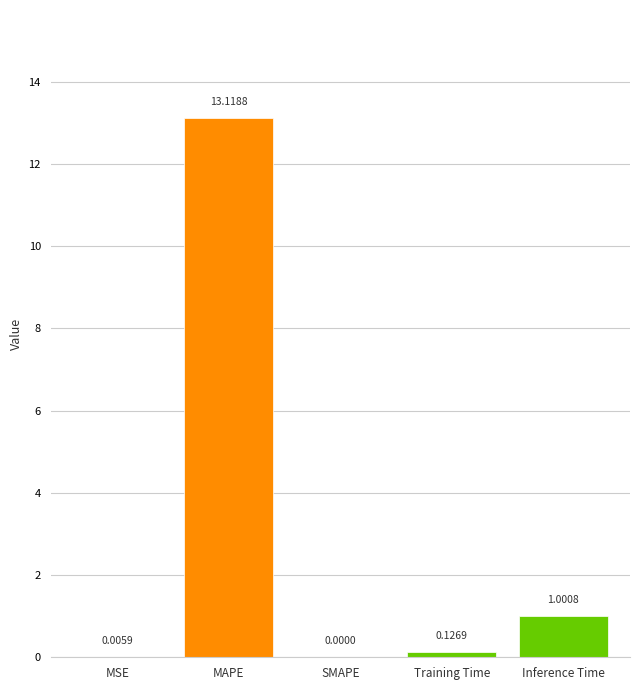

How many values are above zero?

4